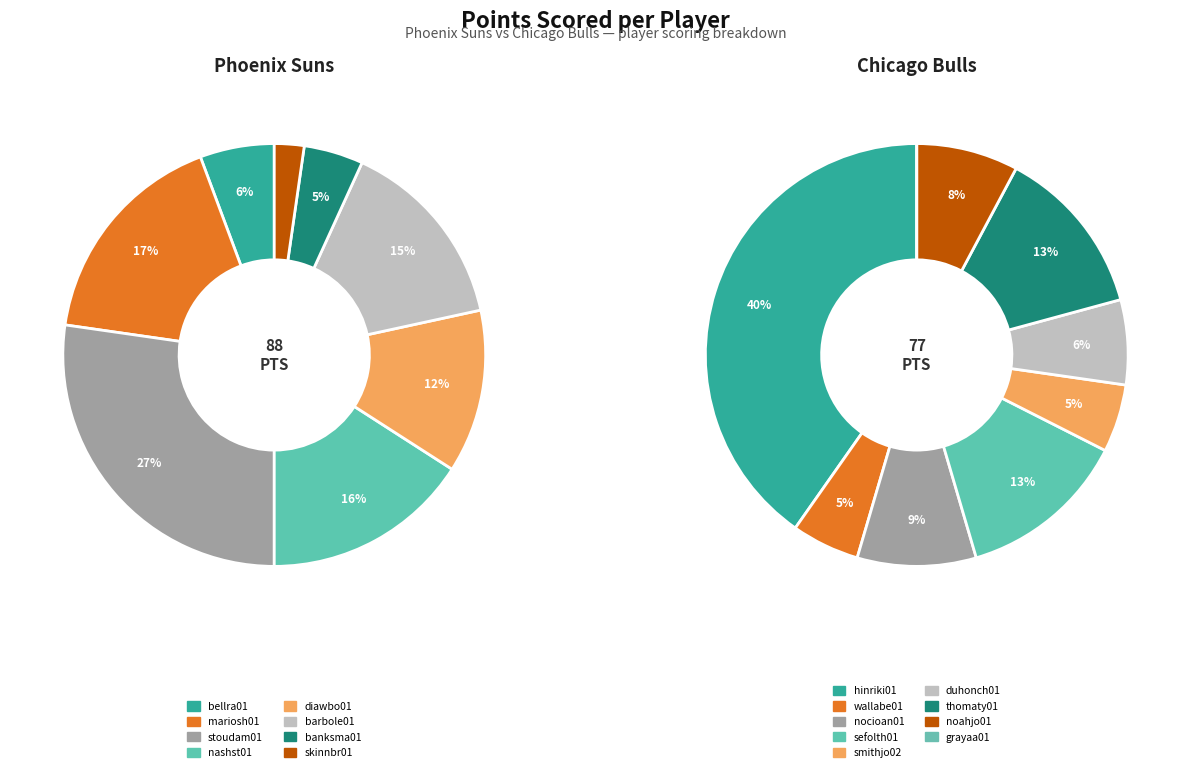

Which category has the smallest portion of the pie?

grayaa01